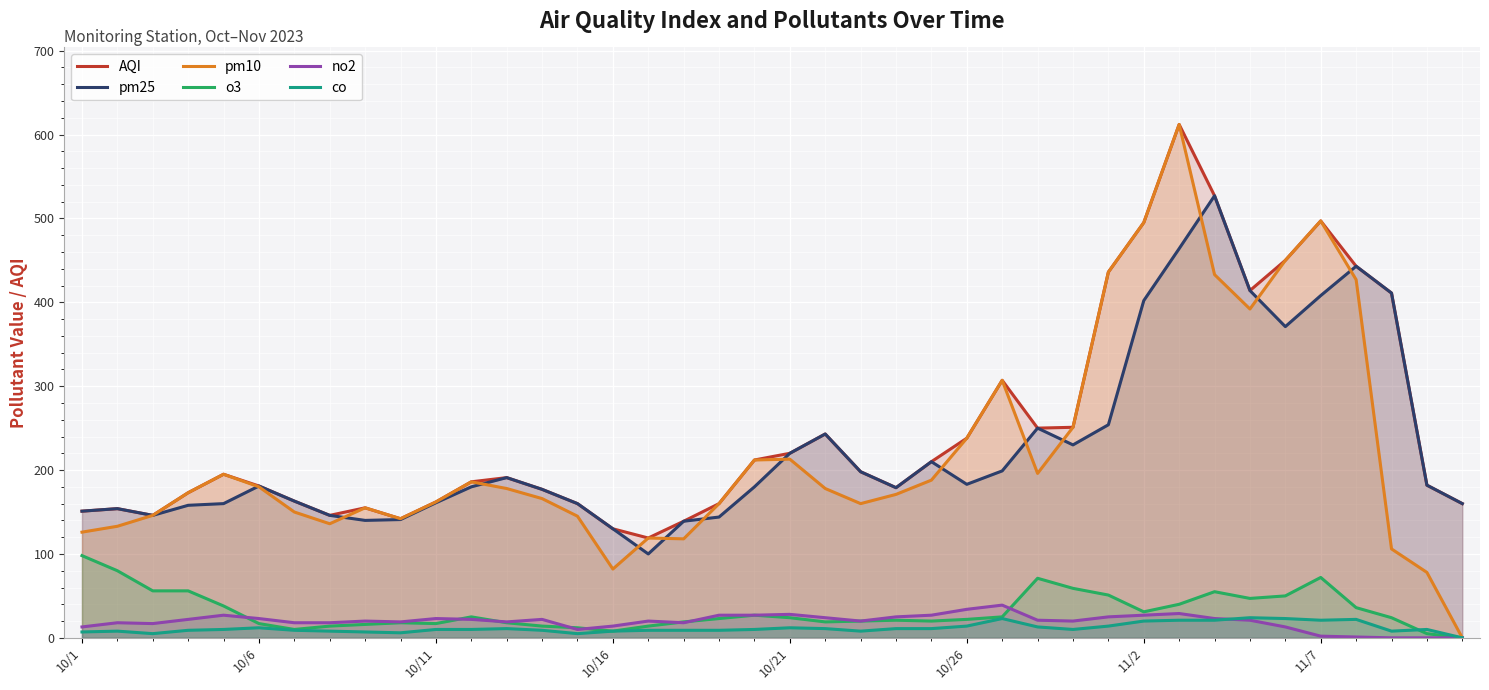

What is the difference between the second highest and minimum values in the co series?

23